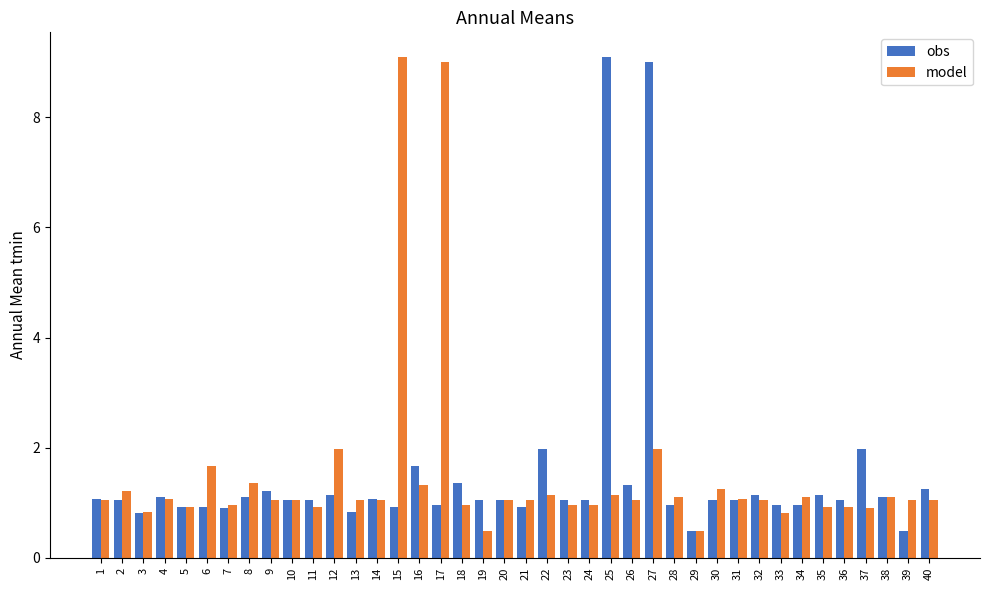

At which category is the sum across all series the highest?

27